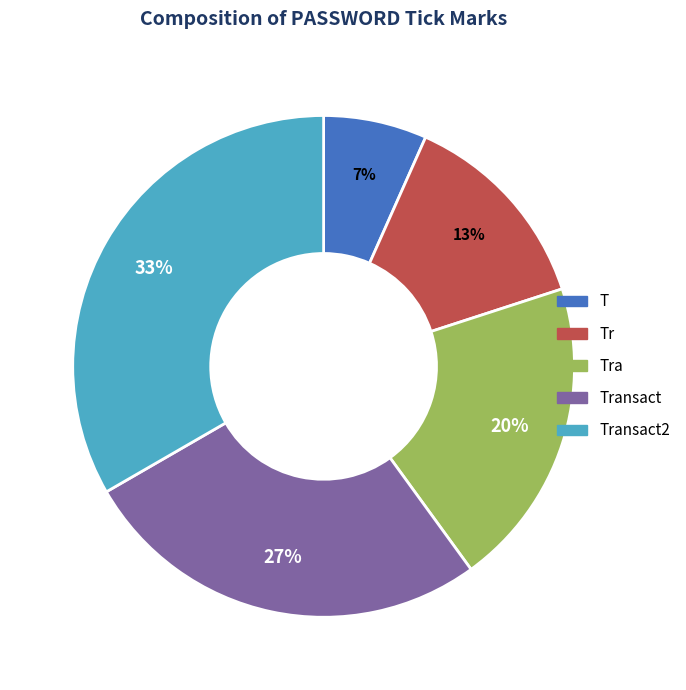

Combined, do Tra and Transact2 account for over 50%?

Yes